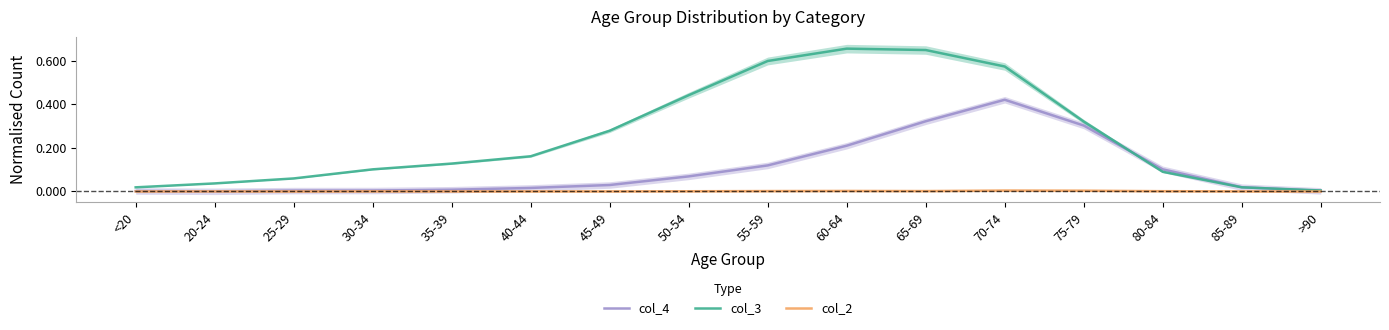

The value of col_3 at 75-79 is 0.3. True or false?

True